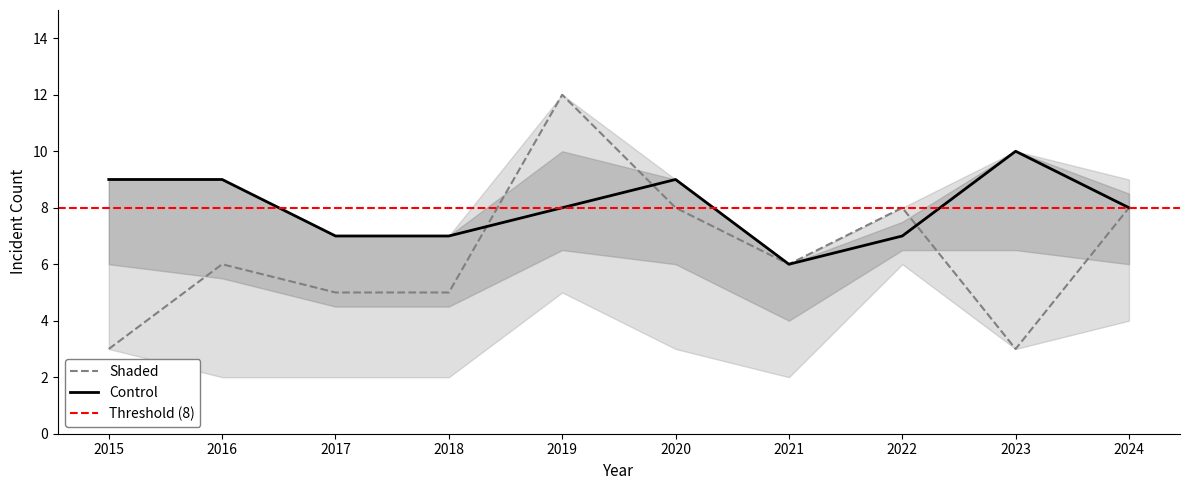

In Garfield Park, how many points are lower than both neighbors (excluding endpoints)?

2